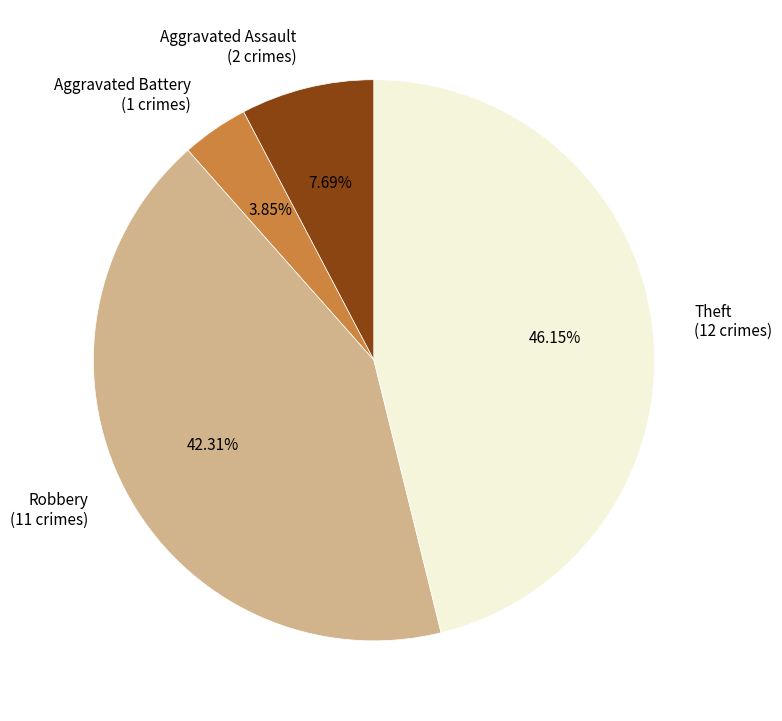

How many slices are in this pie chart?

4